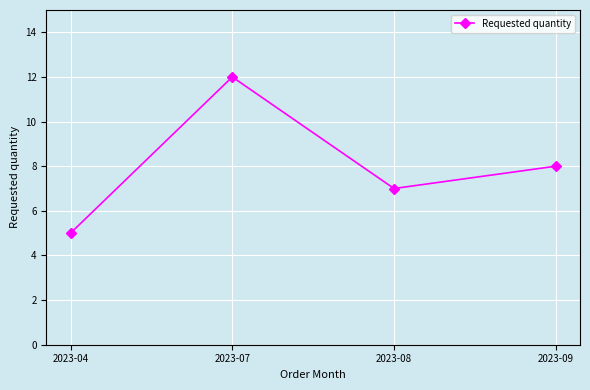

At which category does the chart reach its minimum across all series?

2023-04